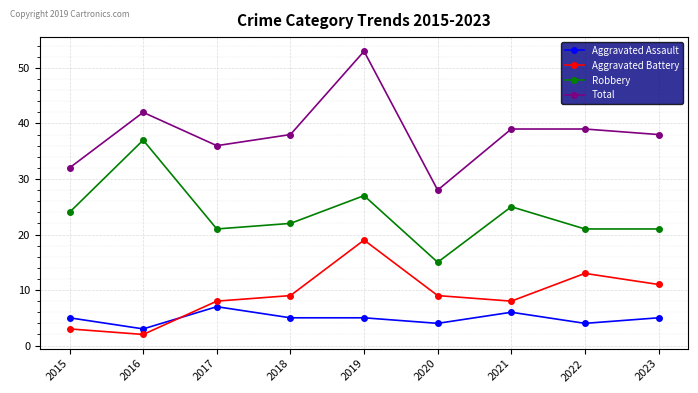

How many categories are shown in the chart?

9